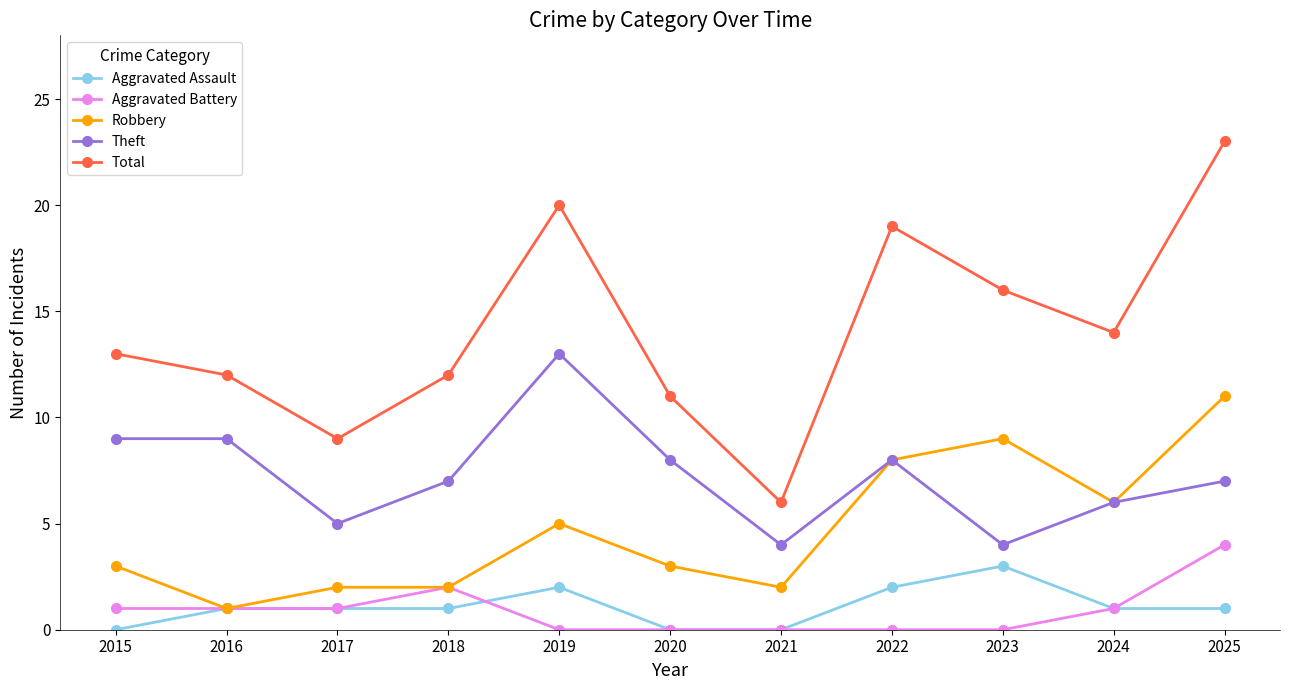

What is the total value across all series at 2019?

40